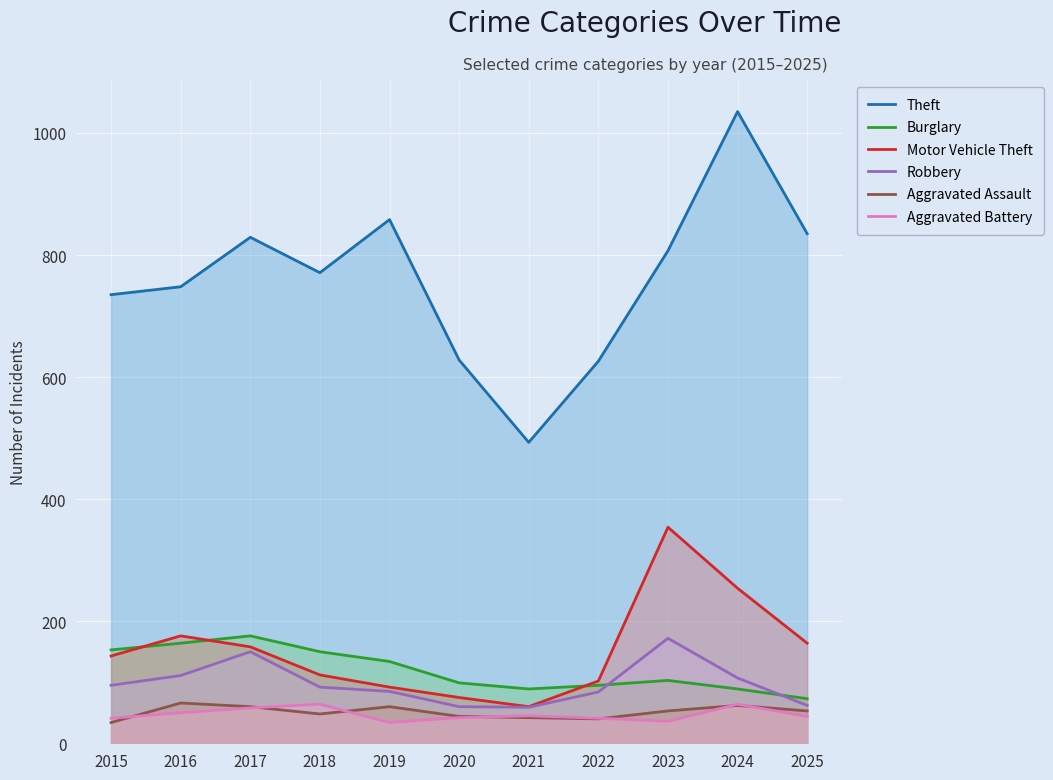

What is the difference between the maximum and minimum values in the Aggravated Battery series?

30